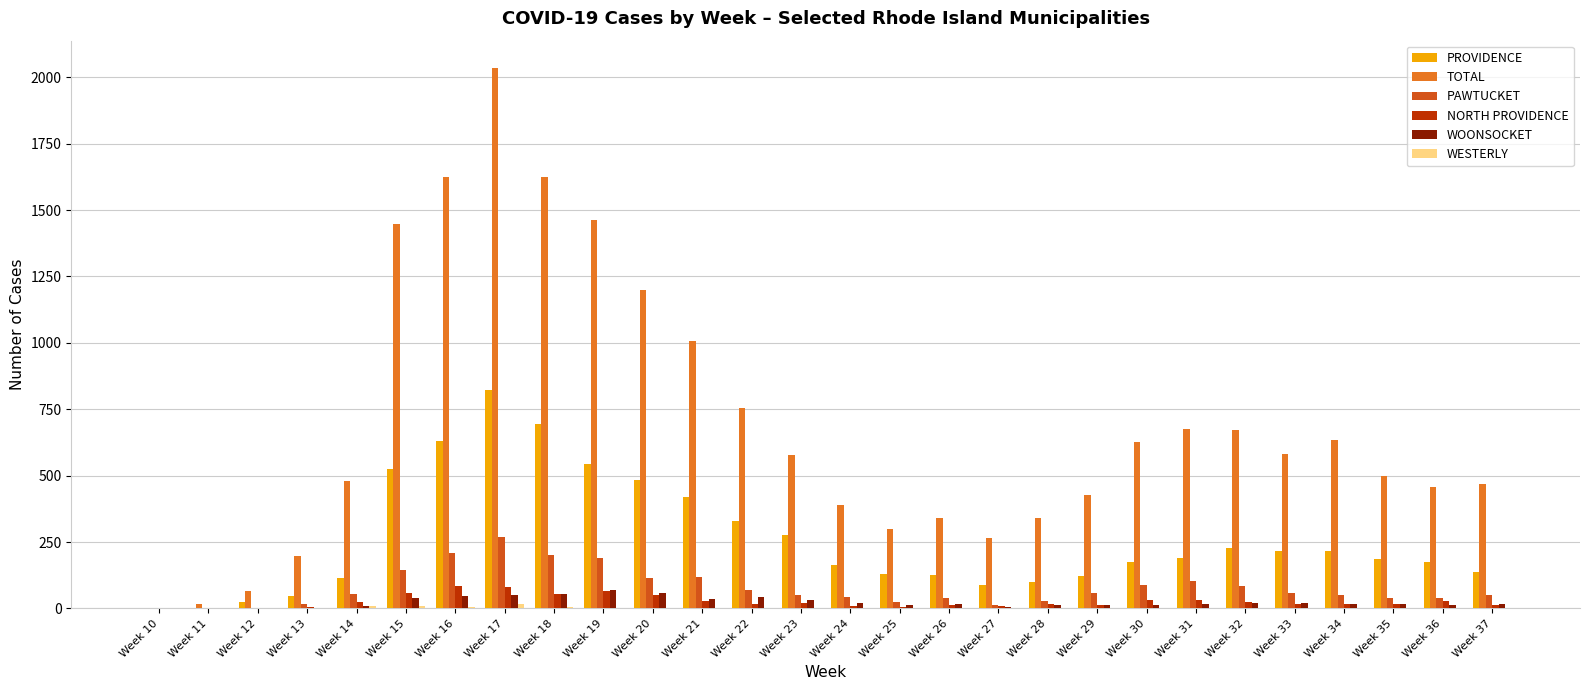

Is it true that PAWTUCKET equals 118 at Week 21?

True